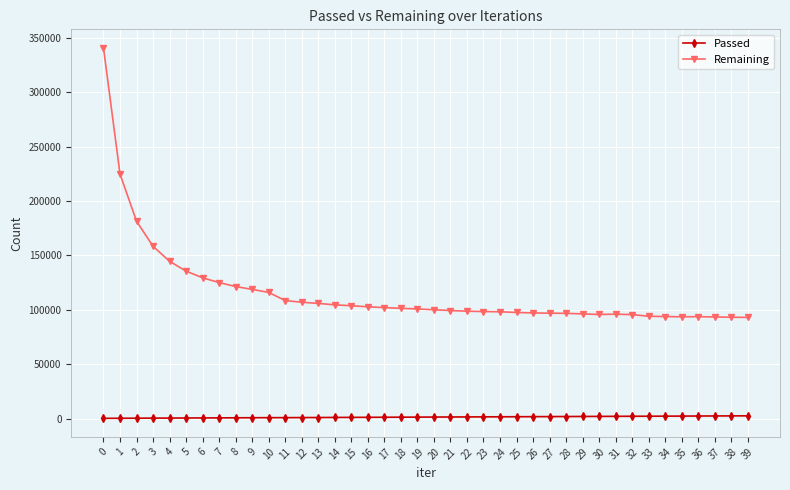

What is the minimum value for Remaining?

92978